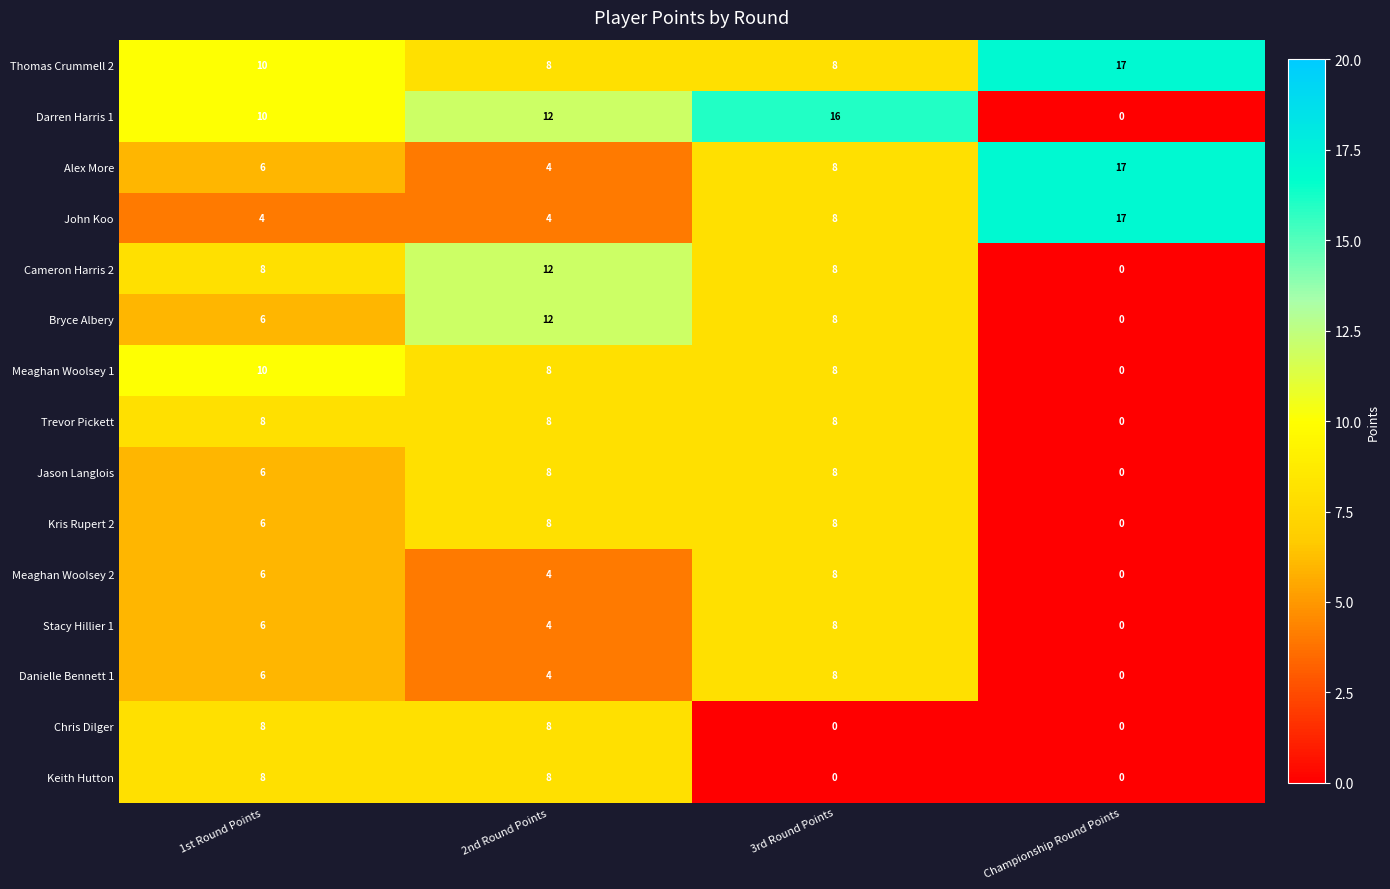

How many data points does each series have?

4